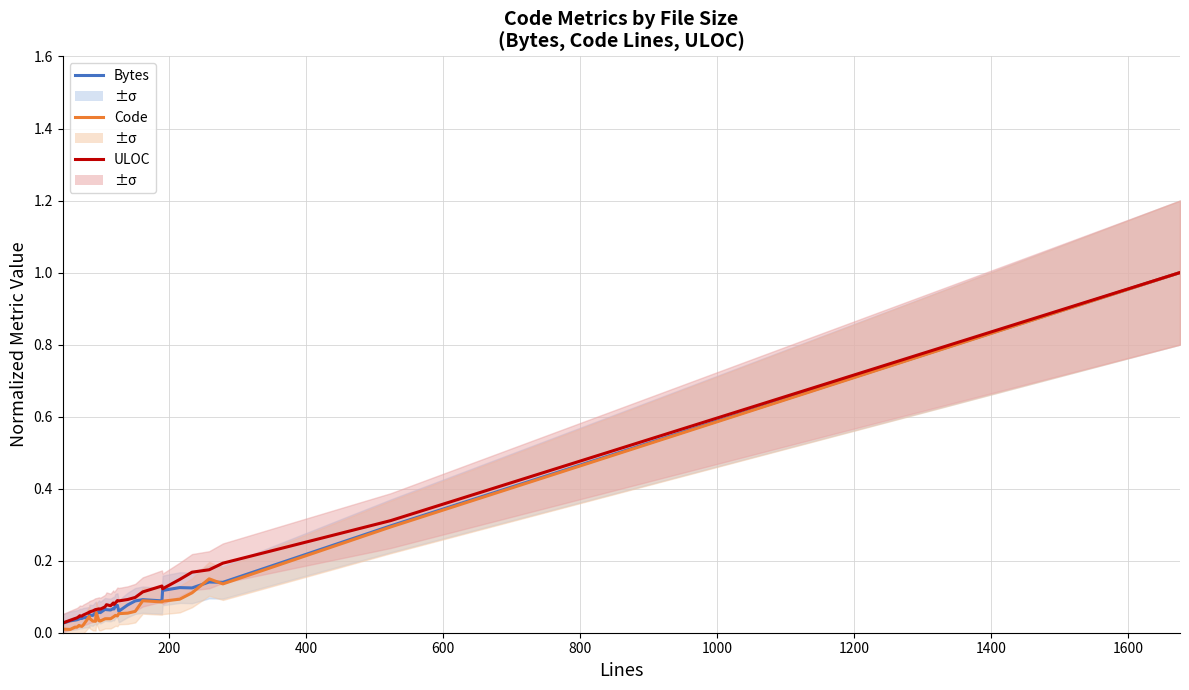

Reading left to right, extract all data points from this chart.

Bytes: 0.0	0.0	0.0	0.0	0.0	0.0	0.0	0.0	0.0	0.0	0.0	0.1	0.1	0.1	0.1	0.1	0.1	0.1	0.1	0.1	0.1	0.1	0.1	0.1	0.1	0.1	0.1	0.1	0.1	0.1	0.1	0.1	0.3	1.0
Code: 0.0	0.0	0.0	0.0	0.0	0.0	0.0	0.0	0.0	0.0	0.0	0.0	0.1	0.0	0.0	0.0	0.0	0.0	0.0	0.0	0.0	0.0	0.1	0.1	0.1	0.1	0.1	0.1	0.1	0.1	0.1	0.1	0.3	1.0
ULOC: 0.0	0.0	0.0	0.0	0.0	0.0	0.0	0.0	0.1	0.1	0.1	0.1	0.1	0.1	0.1	0.1	0.1	0.1	0.1	0.1	0.1	0.1	0.1	0.1	0.1	0.1	0.1	0.1	0.1	0.2	0.2	0.2	0.3	1.0